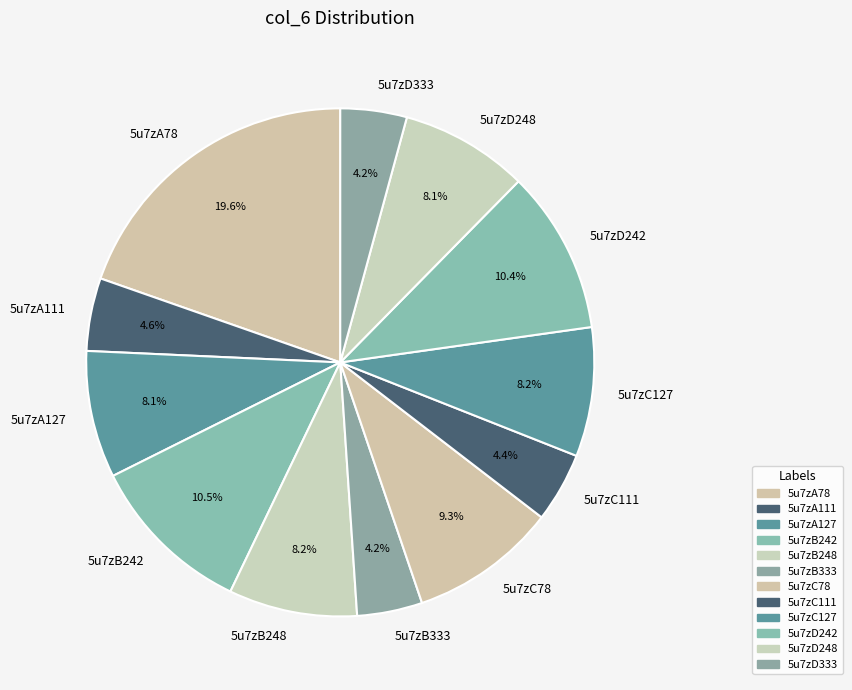

Which slice is the largest?

5u7zA78